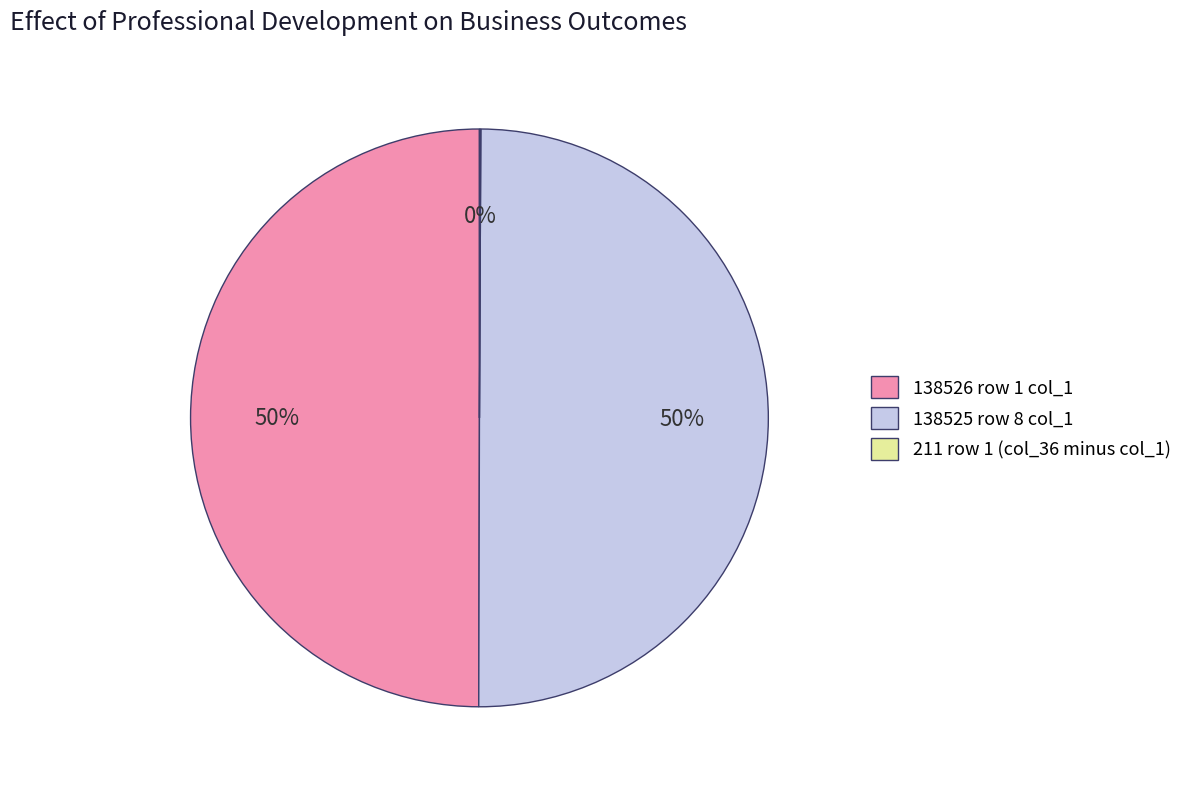

What percentage is the 138526 row 1 col_1 slice, to the nearest percent?

50%